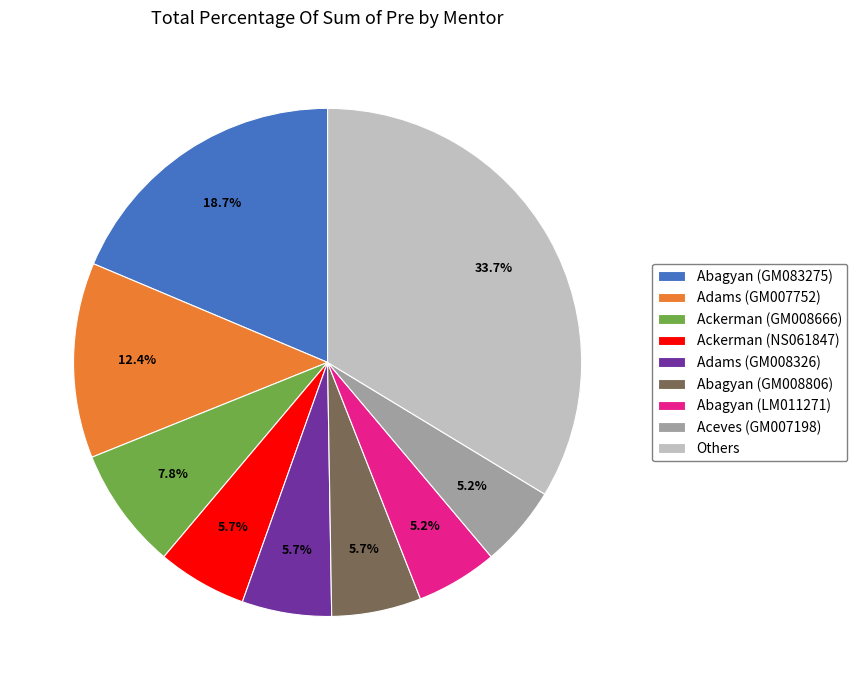

Combined, do Ackerman (GM008666) and Aceves (GM007198) account for over 50%?

No